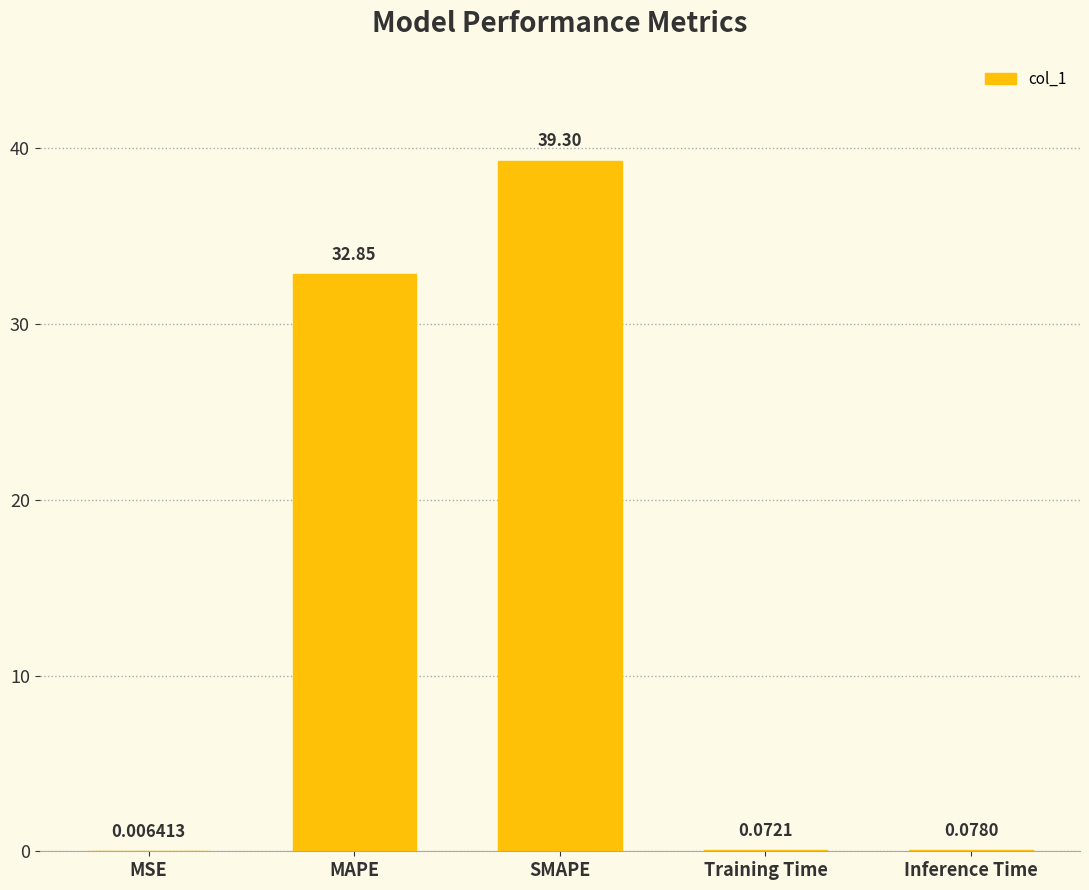

Which has a higher value, Training Time or MSE?

Training Time